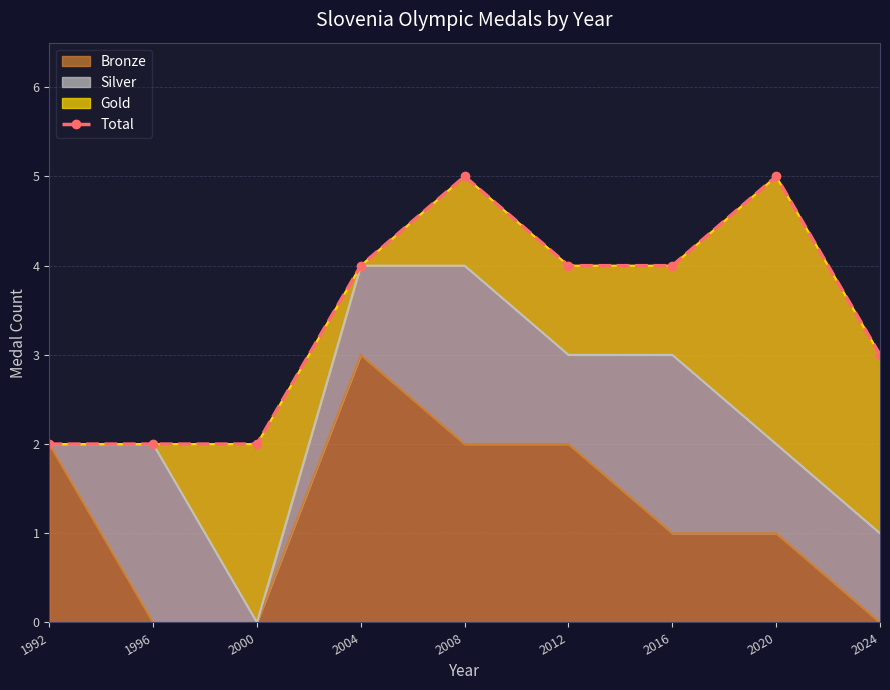

Where is the first local maximum?

2008